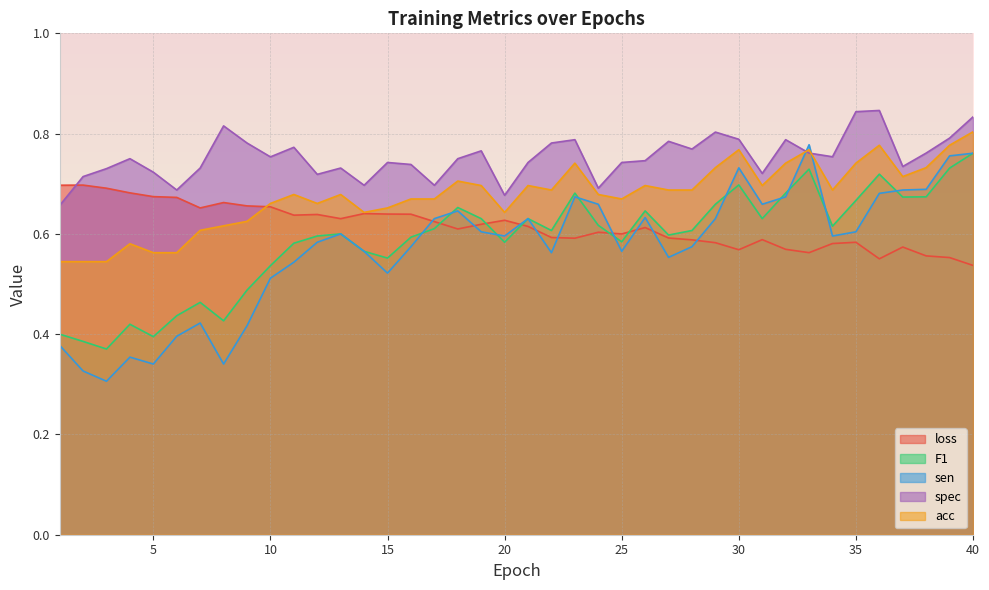

At which label is loss closest to 0?

40